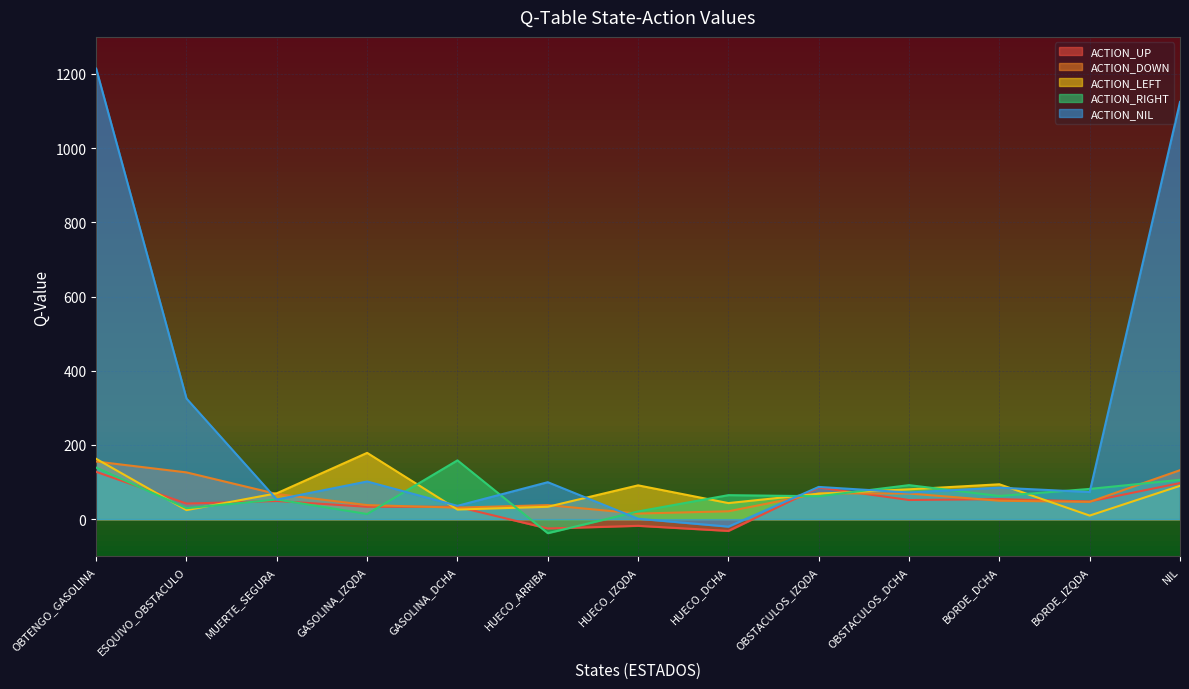

Where is the first local minimum for ACTION_NIL?

MUERTE_SEGURA